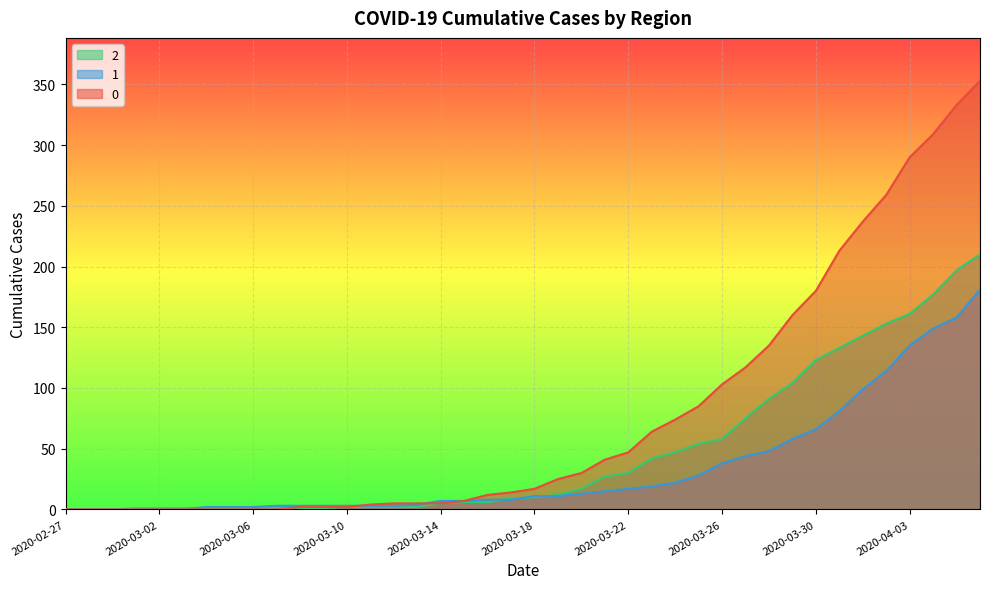

Is it true that 2 equals 44 at 2020-04-01?

False